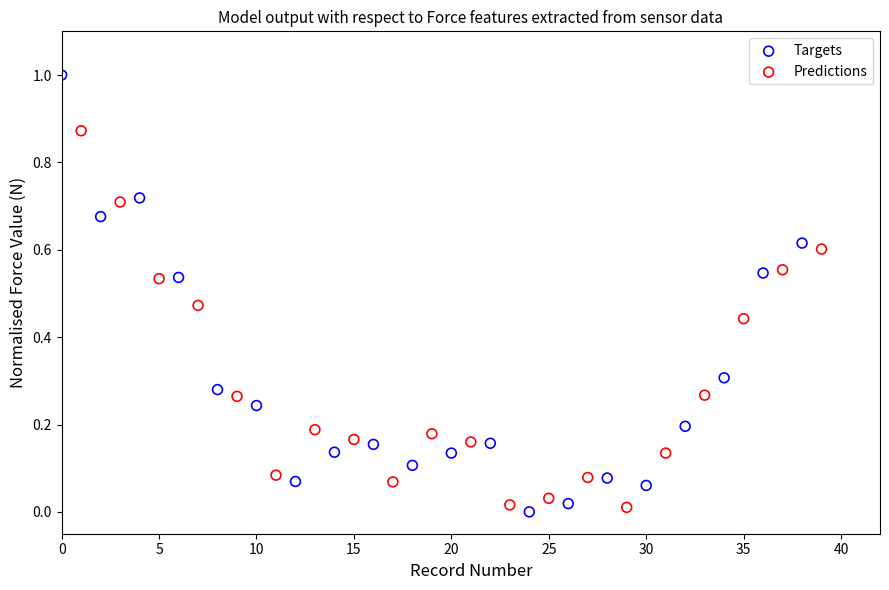

What are all the series names shown in the legend?

Targets, Predictions